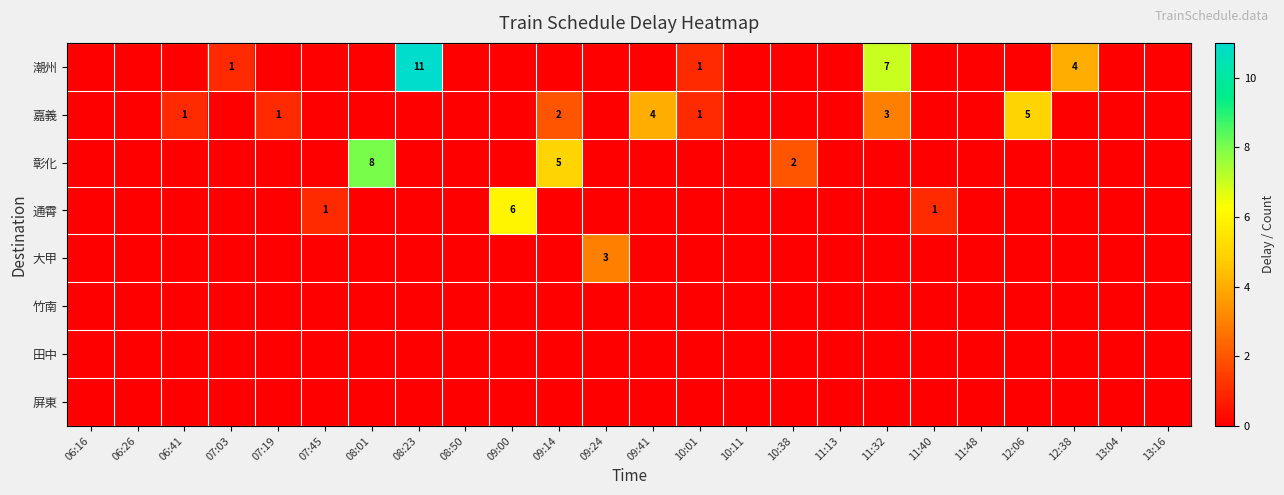

What is the difference between the highest and lowest values at 09:41?

4